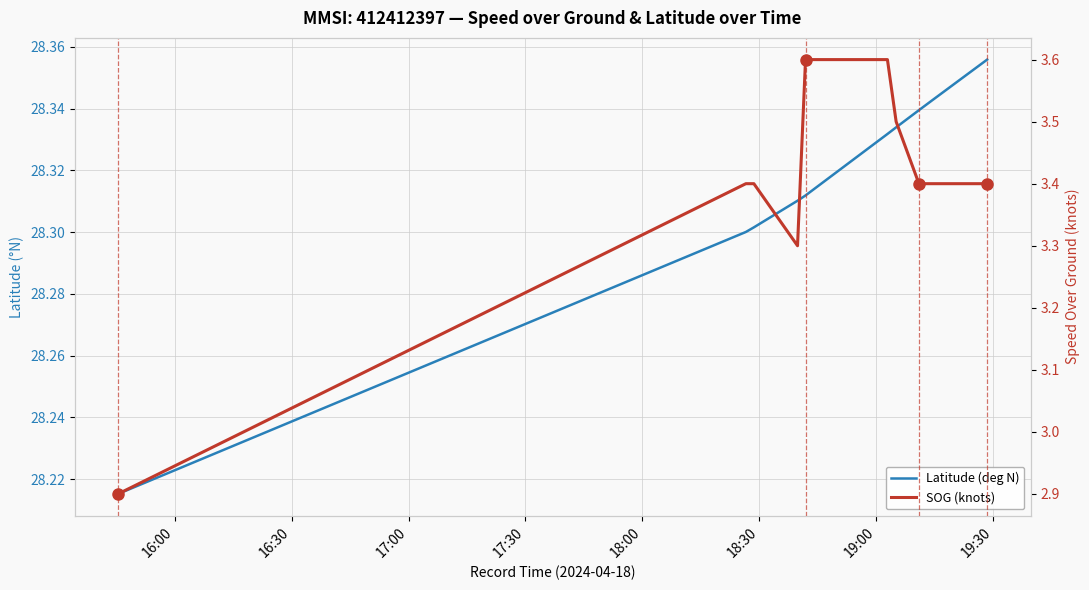

How many values in the SOG (knots) series are below 3?

1